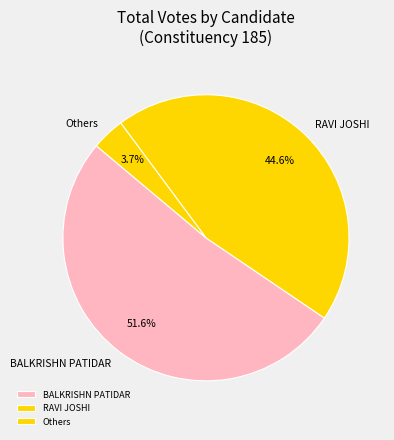

How many segments does this pie chart have?

3